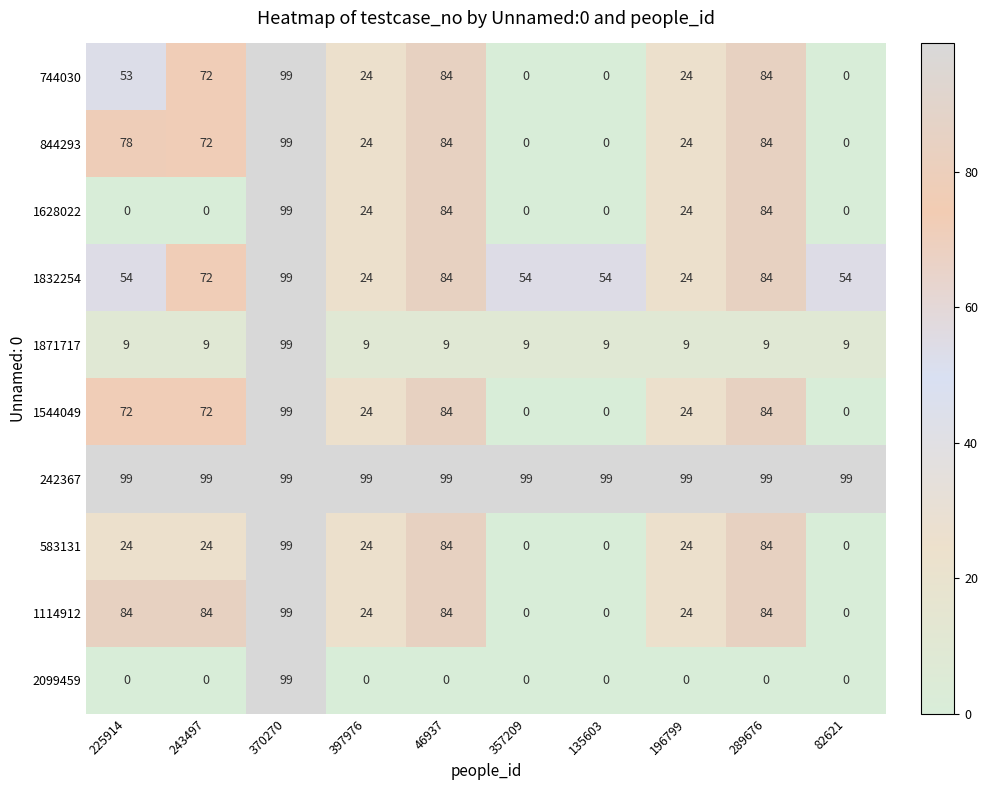

What is the difference between the highest and lowest values at 357209?

99